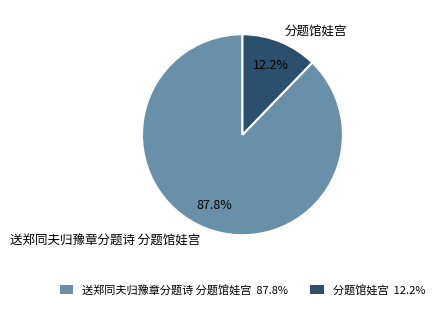

To the nearest percent, what is the difference between the largest and smallest slice percentages?

76%